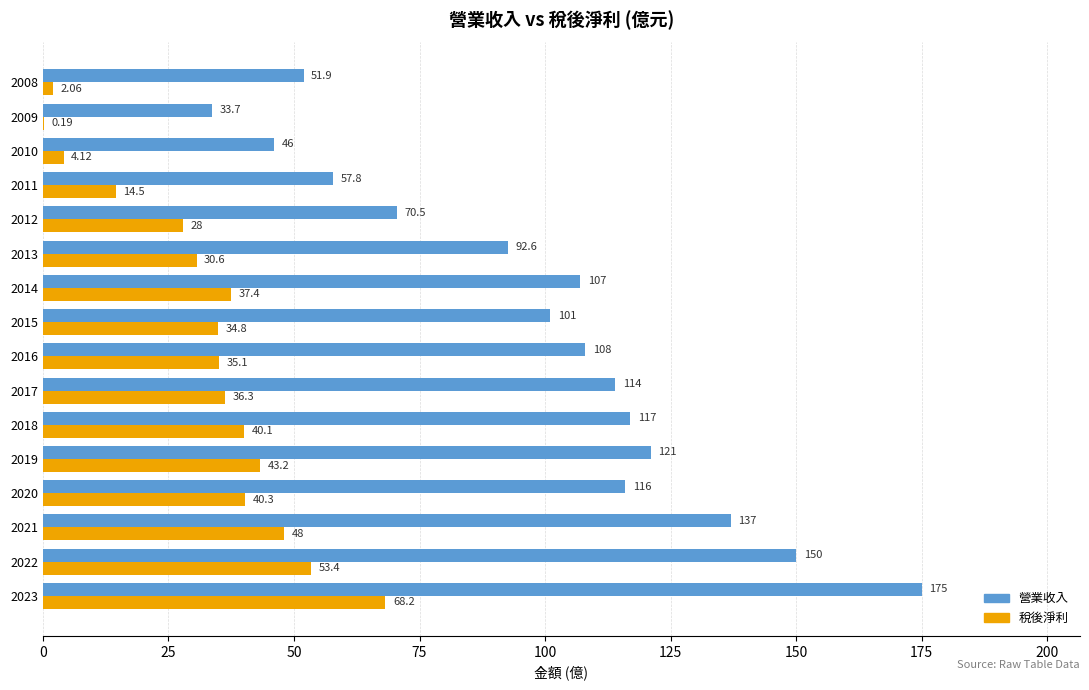

Which series has the largest total across all categories?

營業收入